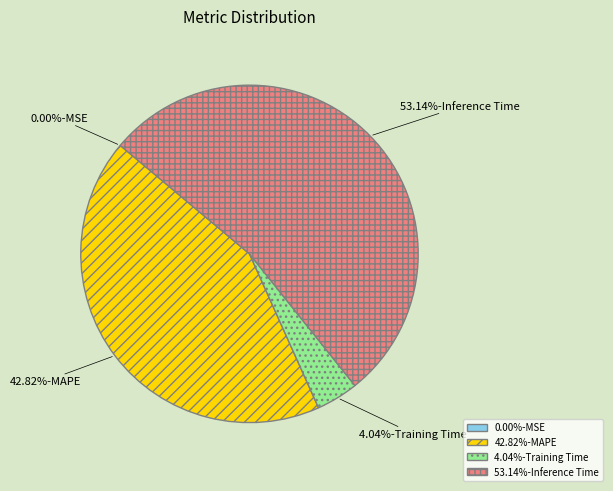

Is there a majority slice in this chart?

Yes